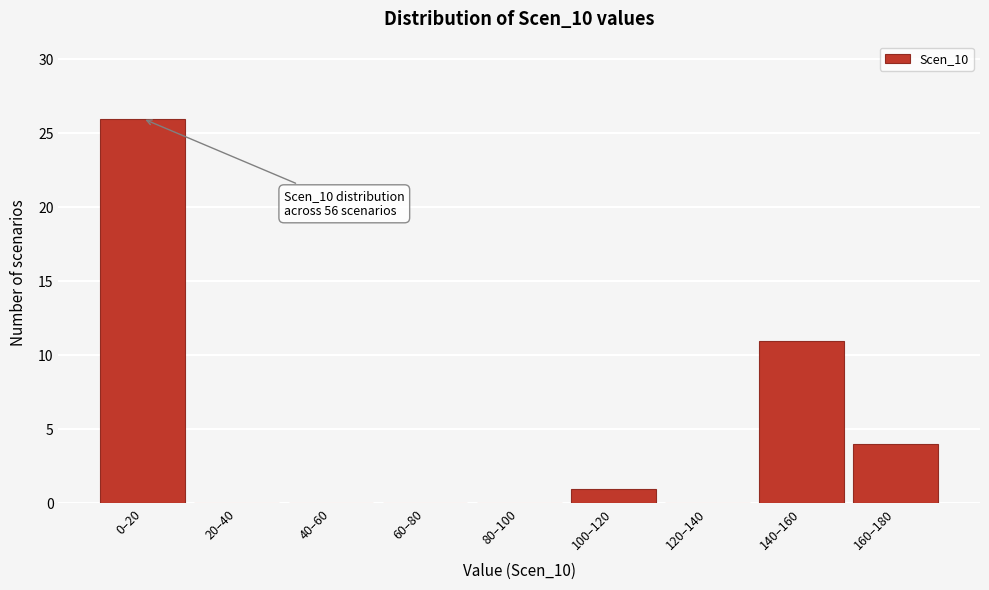

Reading left to right, list all the values displayed in this chart.

0–20=26	20–40=0	40–60=0	60–80=0	80–100=0	100–120=1	120–140=0	140–160=11	160–180=4